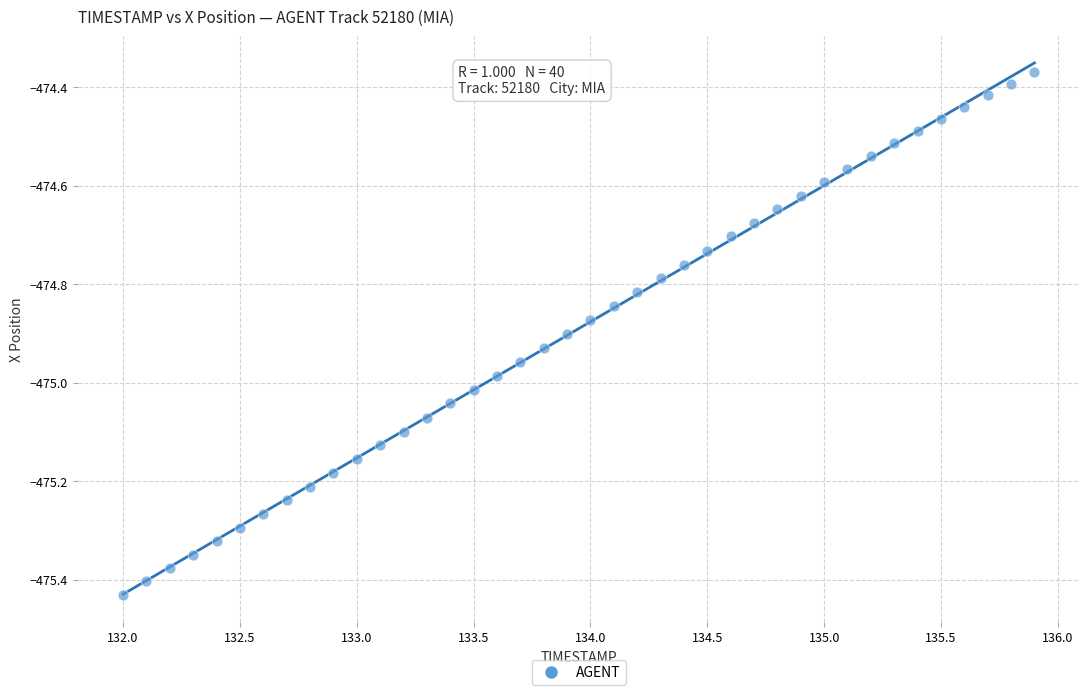

What is the range of X values (max minus min)?

3.9